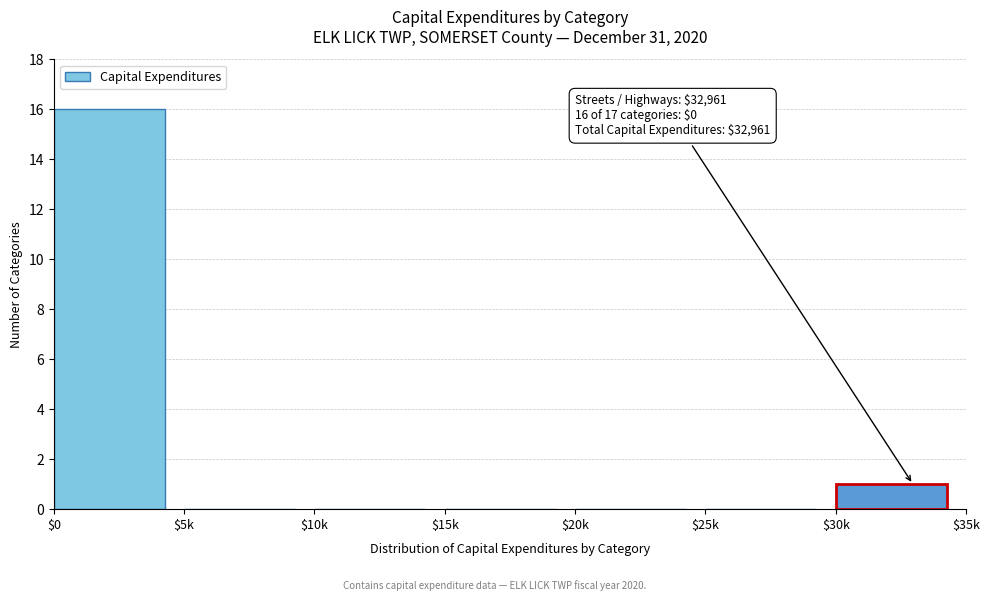

What is the maximum value shown in the chart?

16